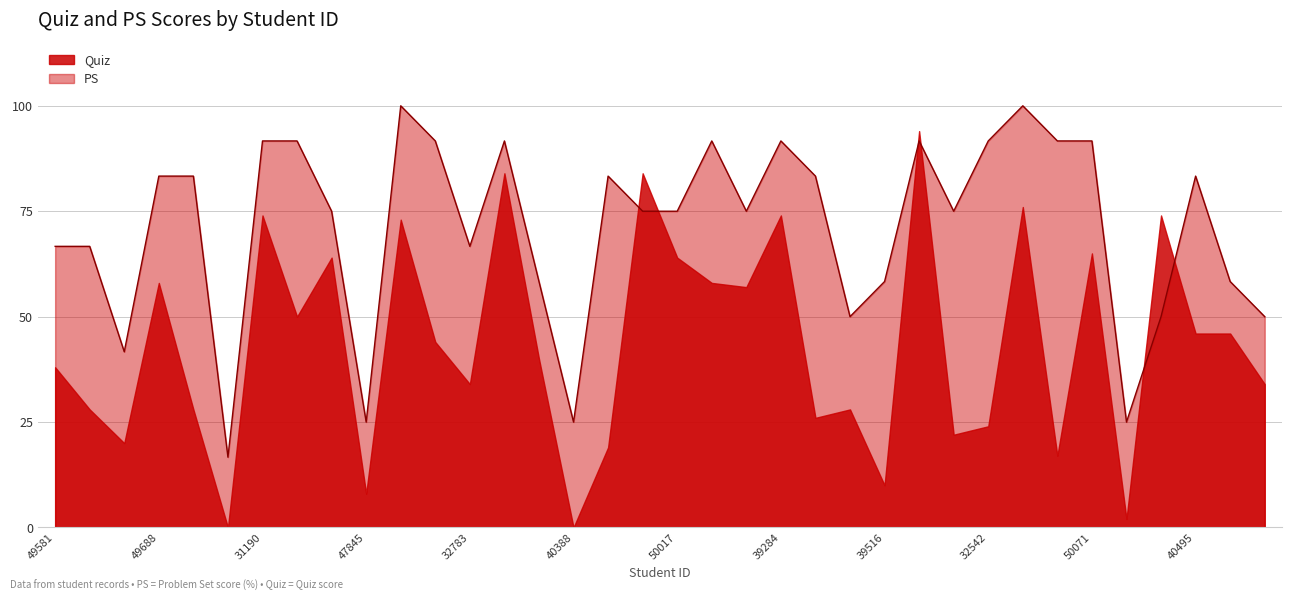

What is the difference between the maximum and second lowest values in the PS series?

75.0